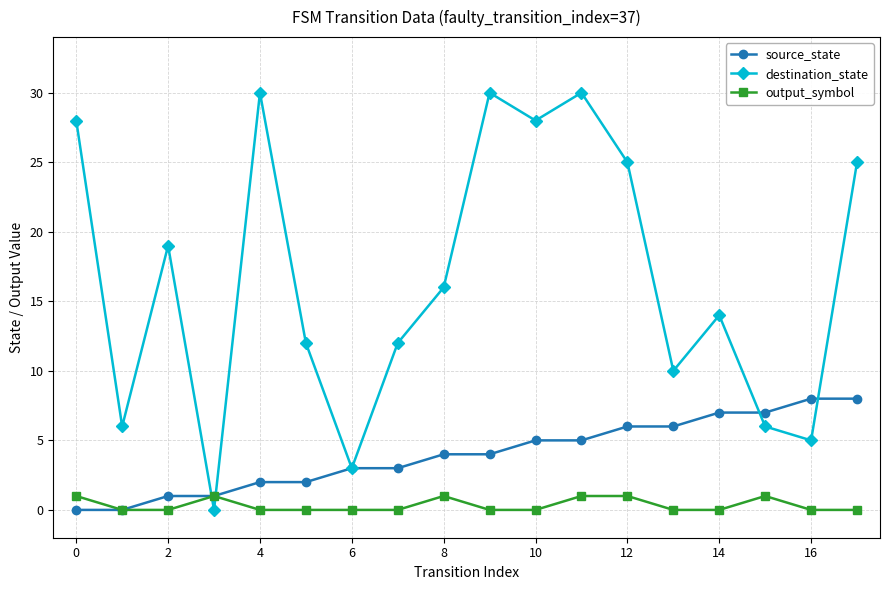

In destination_state, how many points are higher than both neighbors (excluding endpoints)?

5